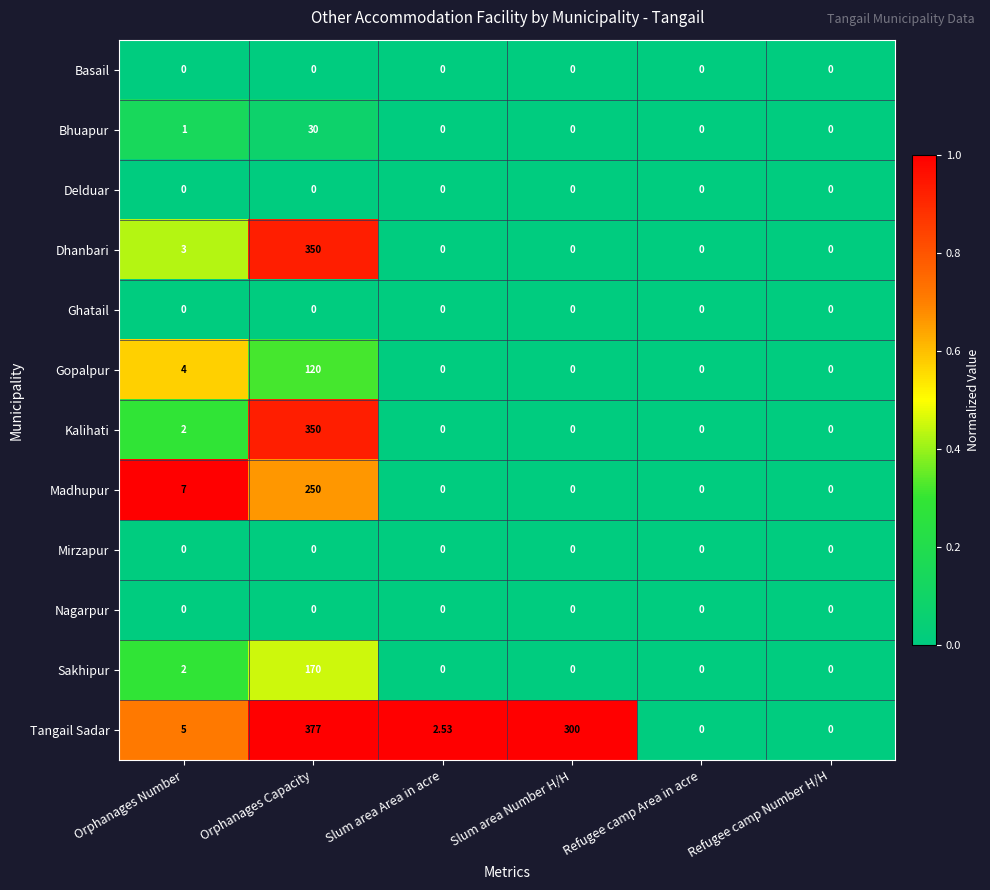

At which category does the chart reach its peak across all series?

Orphanages Capacity